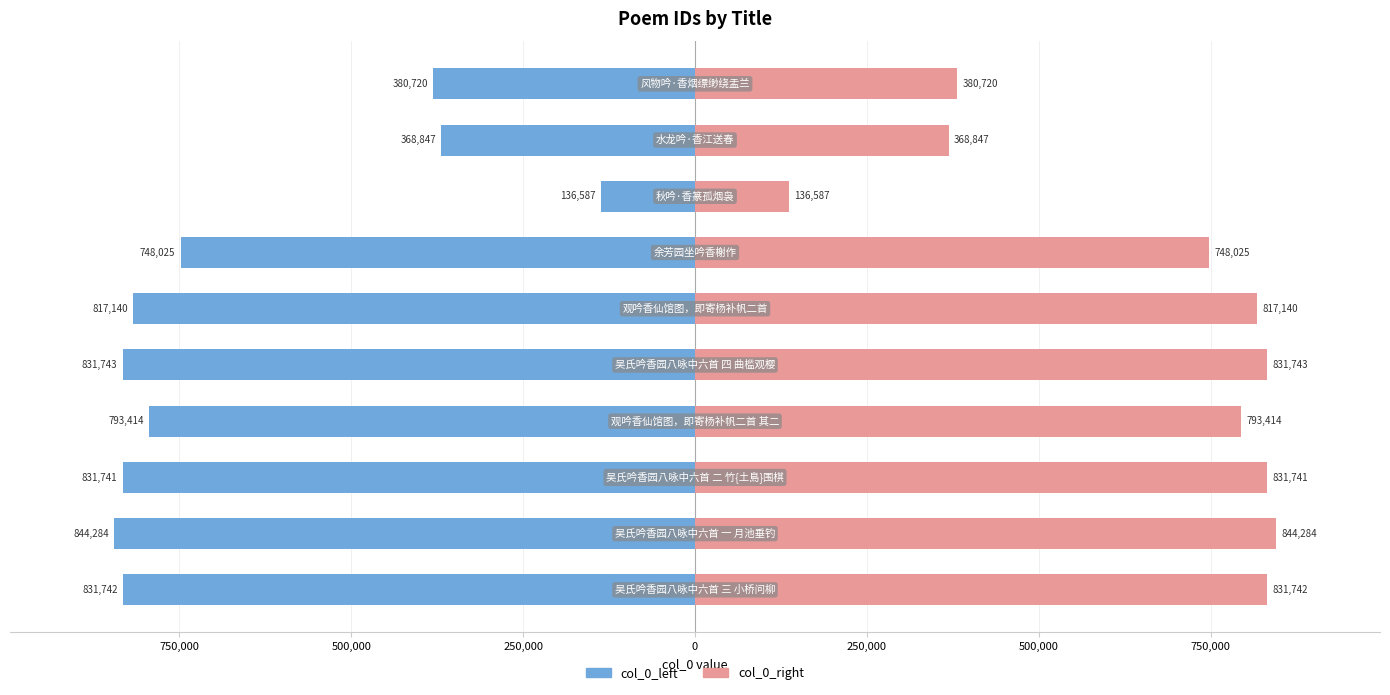

What is the maximum value for col_0_left?

-136587